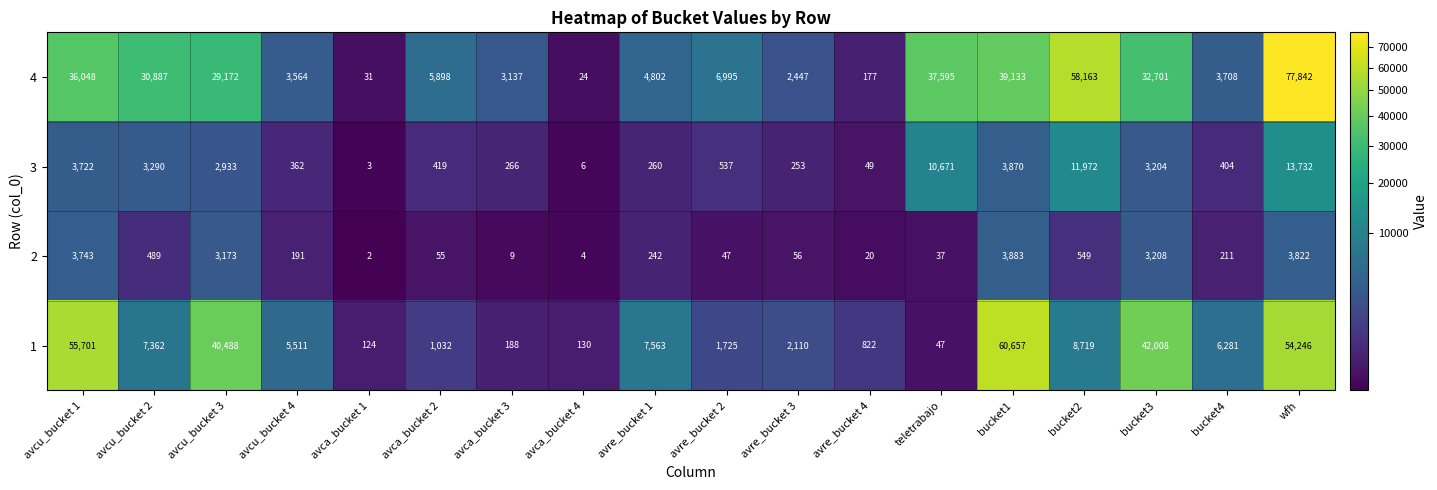

Which category has the highest value across all series?

wfh